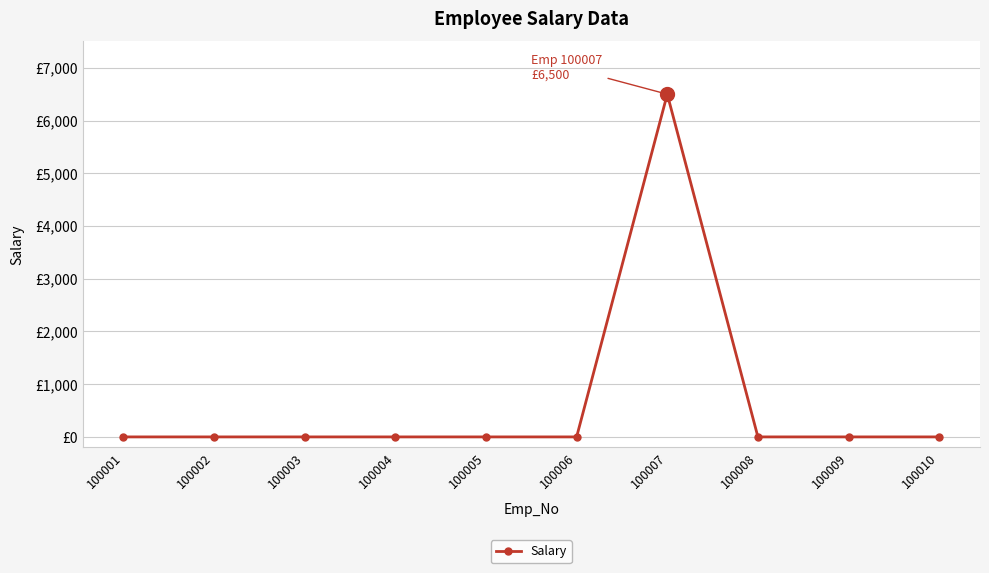

The chart shows a value of 3864 at 100002. True or false?

False